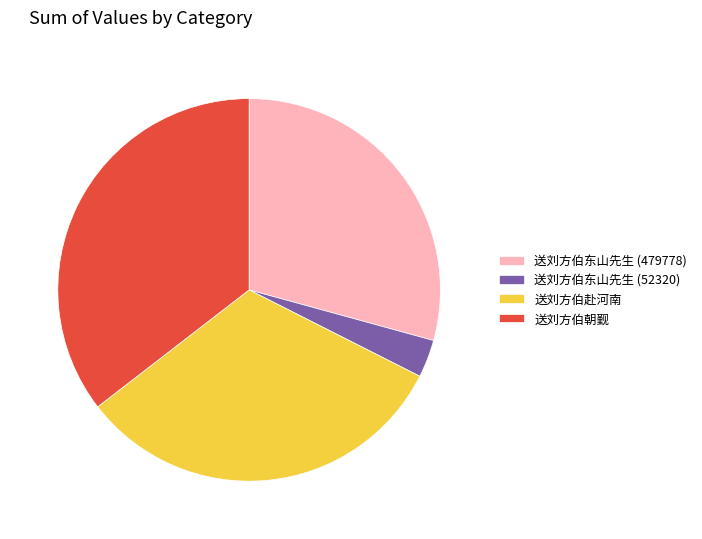

Is it true that 送刘方伯东山先生 (52320) is 17% of the pie?

False